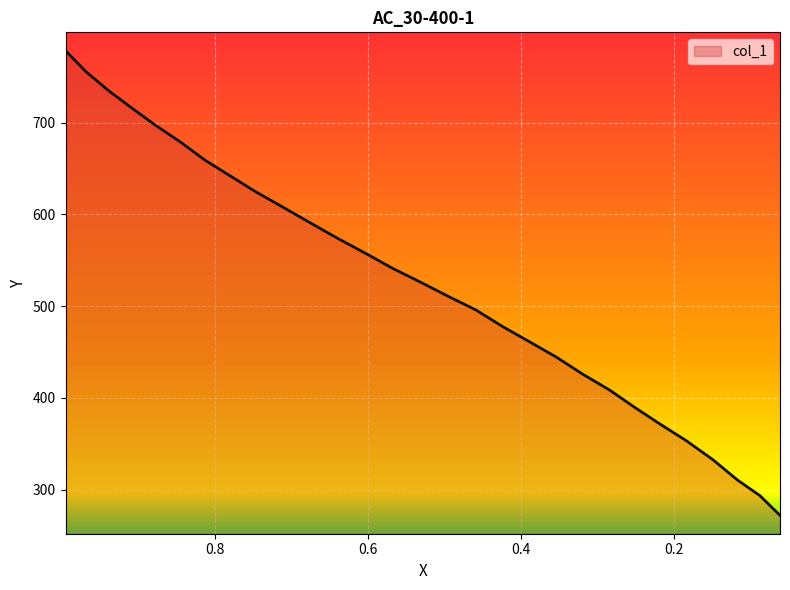

The value at 0.4593 is 495.8. True or false?

True